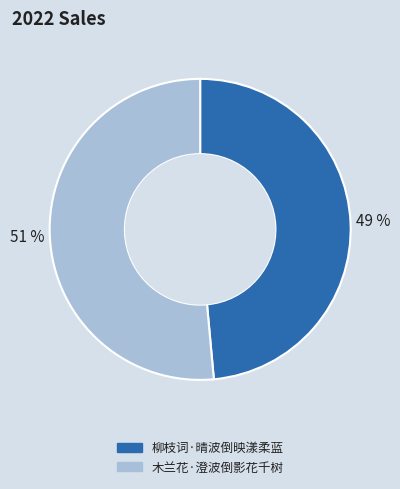

Between 木兰花·澄波倒影花千树 and 柳枝词·晴波倒映漾柔蓝, which is larger?

木兰花·澄波倒影花千树